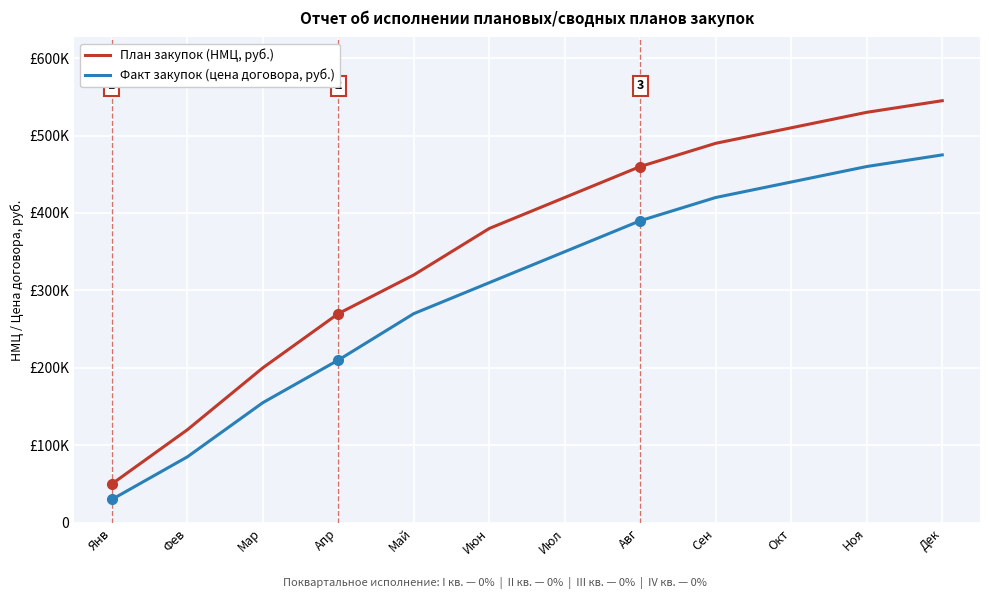

What are all the series names shown in the legend?

План закупок (НМЦ, руб.), Факт закупок (цена договора, руб.)